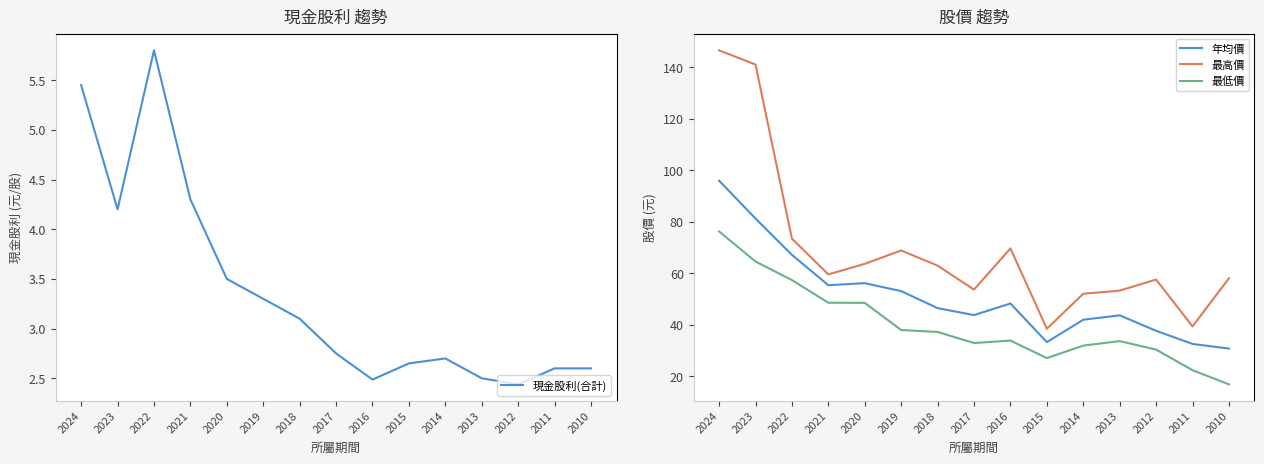

Read the 最高價 value at 2013.

53.2